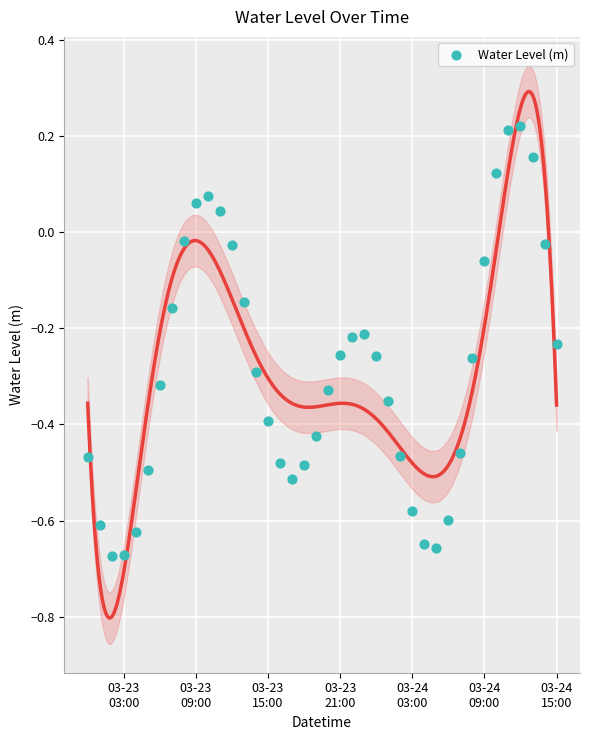

What is the range of Y values (max minus min)?

0.9